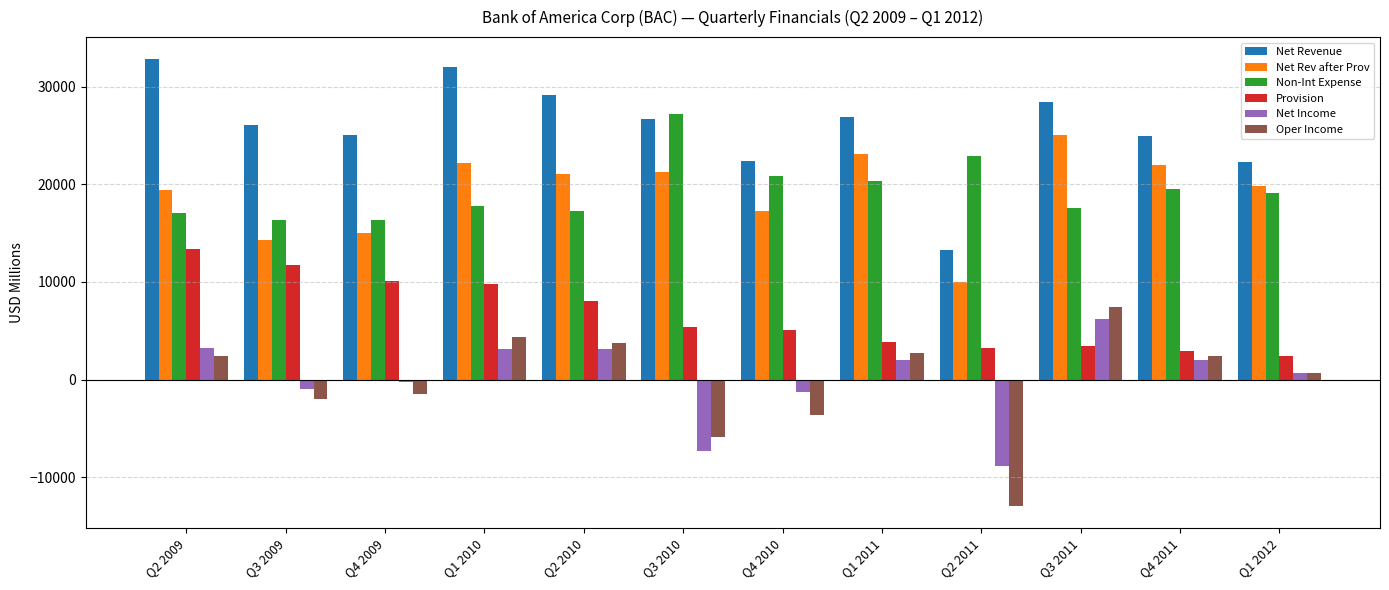

Is it true that Oper Income equals -6175 at Q4 2010?

False